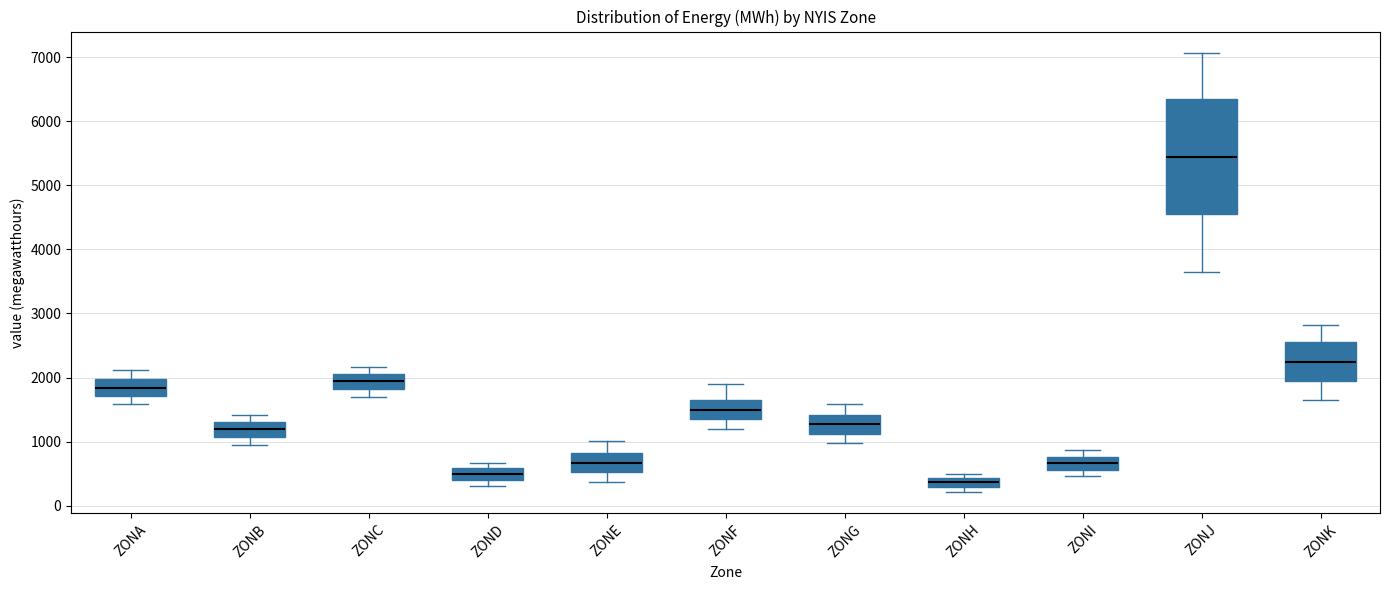

Which box has the lowest median line?

ZONH